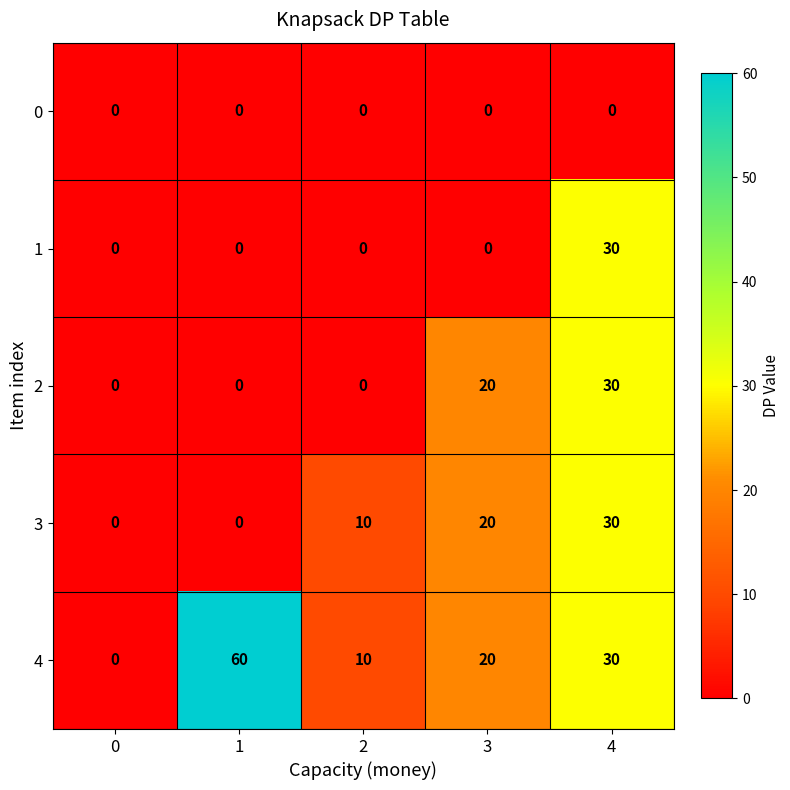

Reading left to right, what are all the values shown in this chart?

0: 0	0	0	0	0
1: 0	0	0	0	30
2: 0	0	0	20	30
3: 0	0	10	20	30
4: 0	60	10	20	30